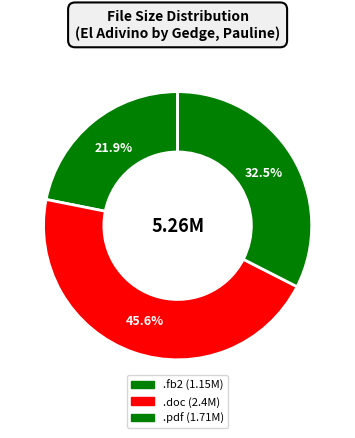

Count the number of slices in the pie.

3